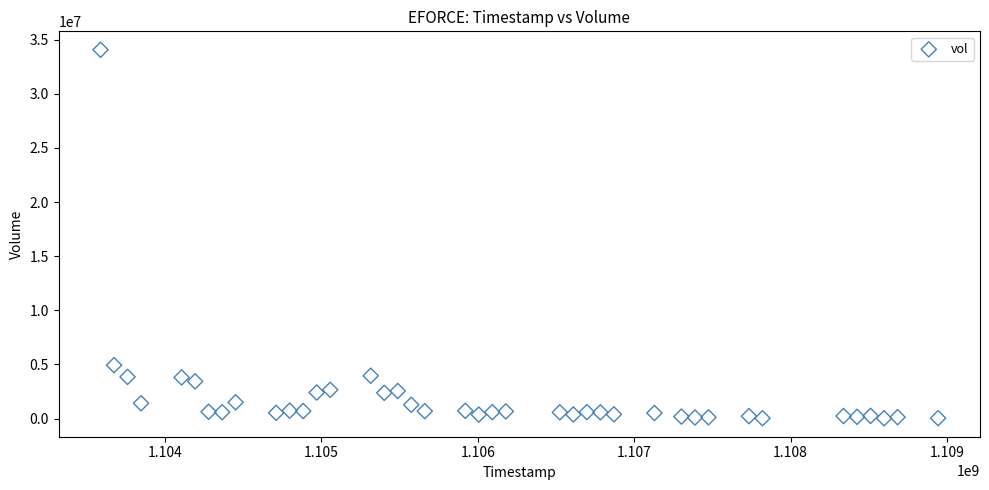

What Y value in the scatter plot is closest to 17046433?

4934695